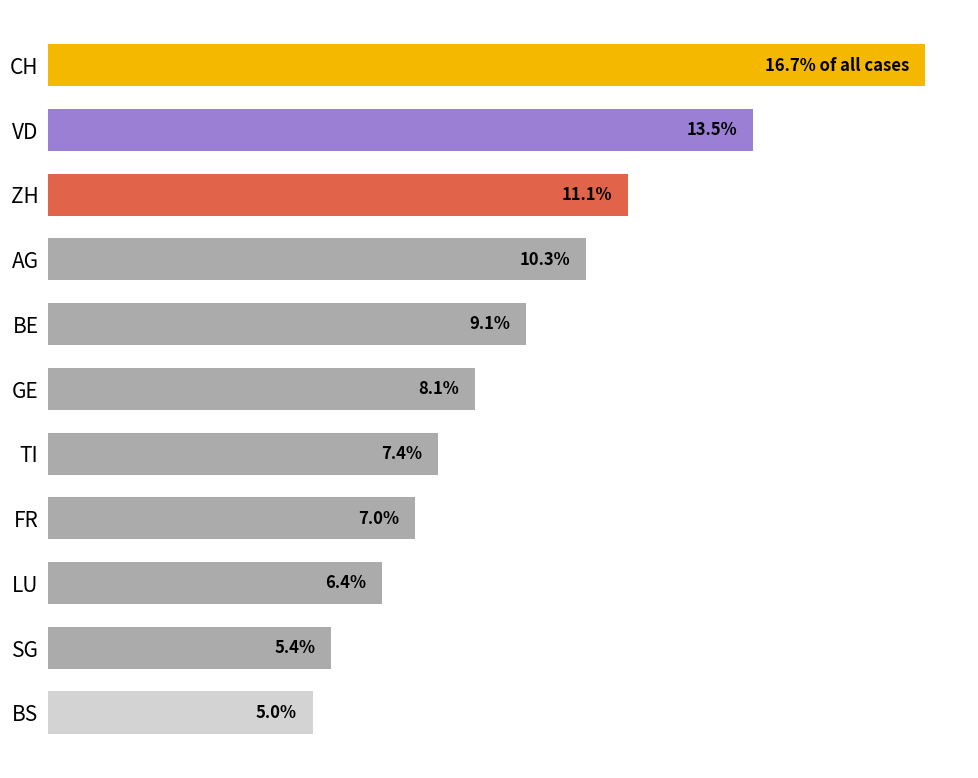

Which label corresponds to the largest value in the chart?

CH